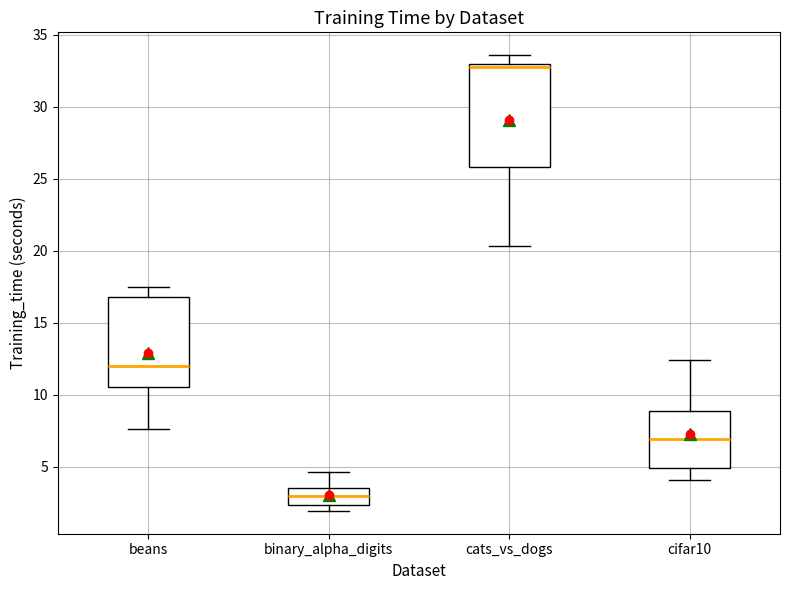

Where is the upper edge of the box for beans on the y-axis? The values are not printed on the chart, so give them approximately, as read against the axis.

17.0